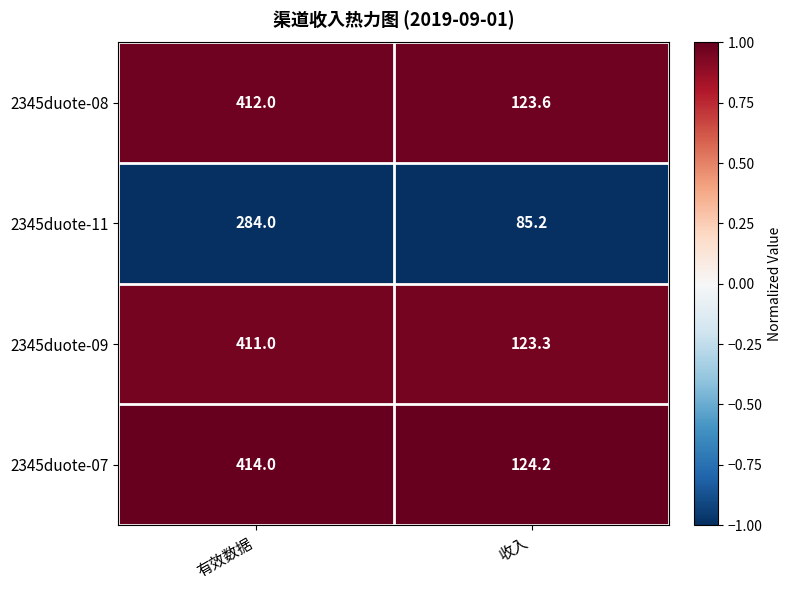

True or false: 2345duote-09 has a value of 123.3 at 收入.

True